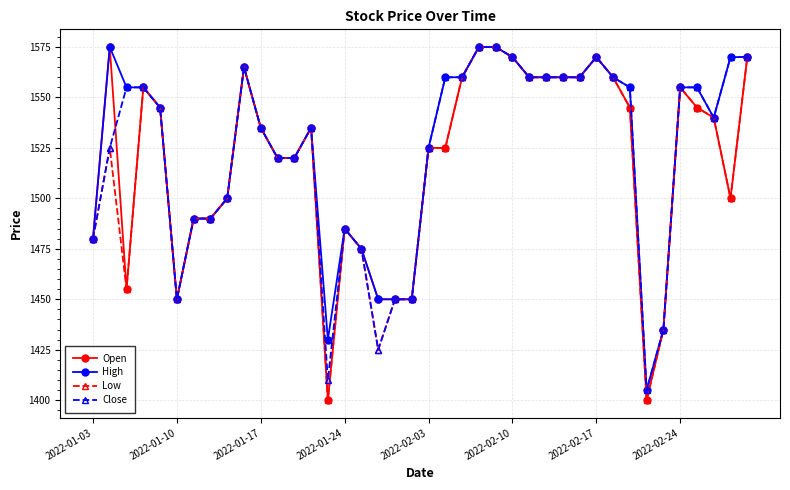

Which series has the largest total across all categories?

High